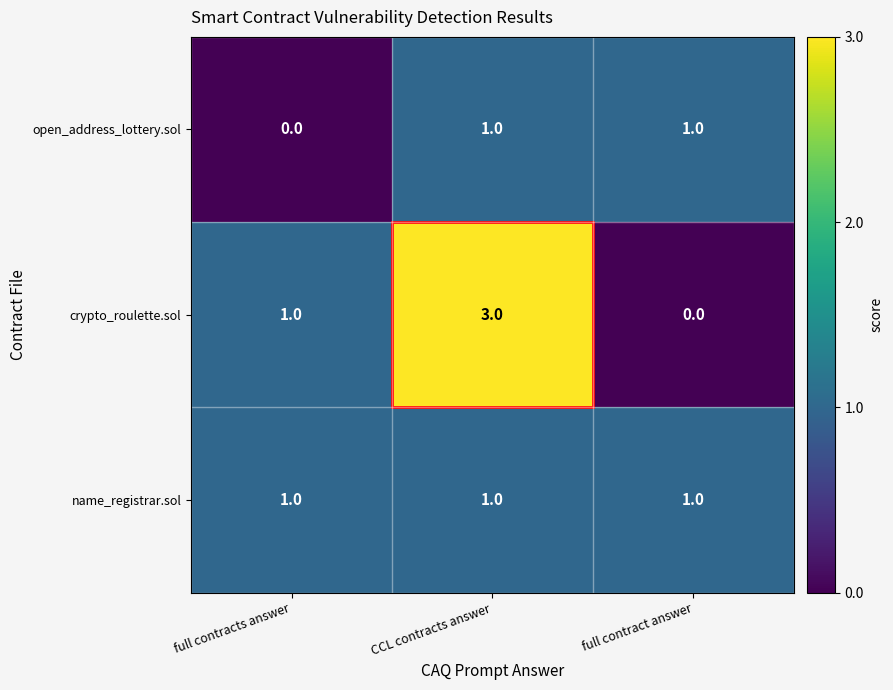

At which category does the chart reach its peak across all series?

CCL contracts answer